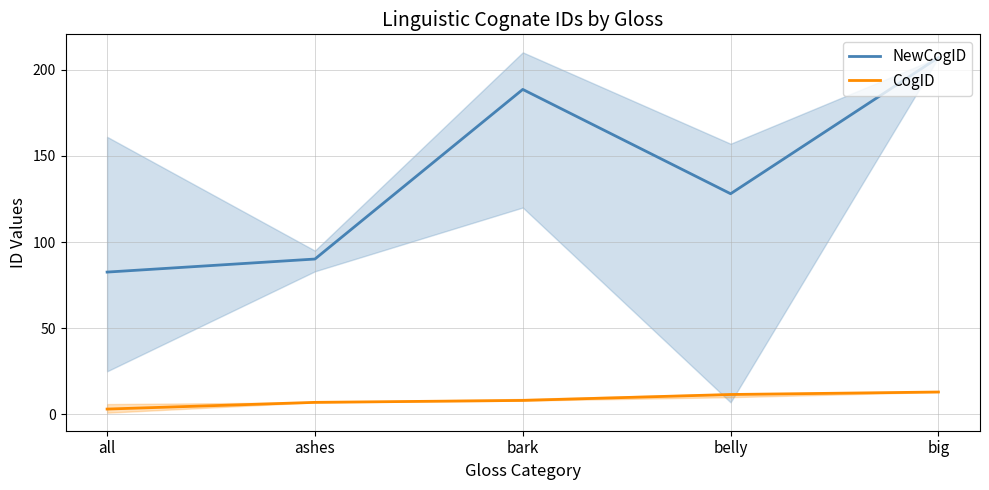

What is the difference between the highest and lowest values at bark?

180.4